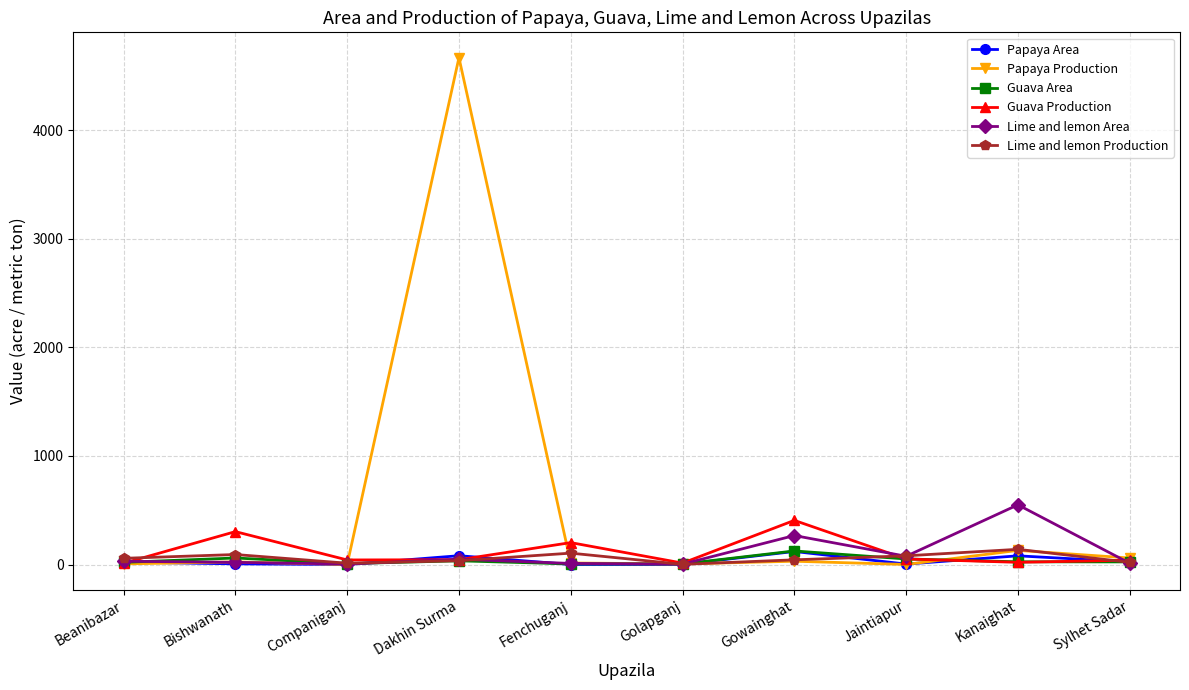

True or false: Papaya Production has a value of 1417.6 at Dakhin Surma.

False